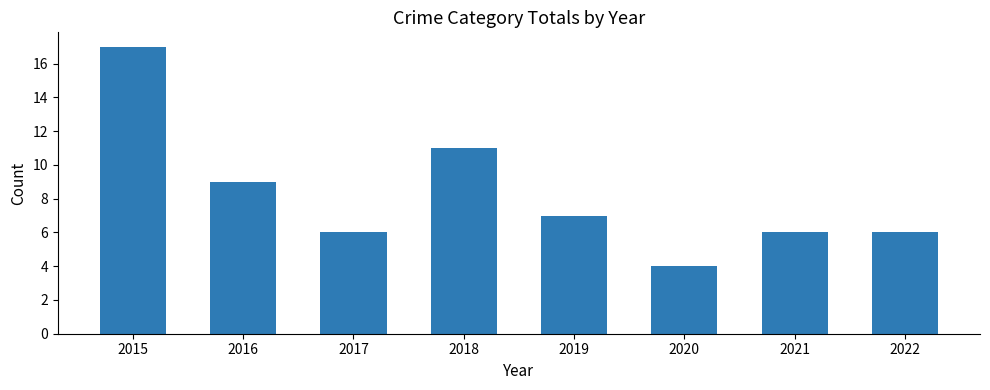

Read the value at 2022.

6